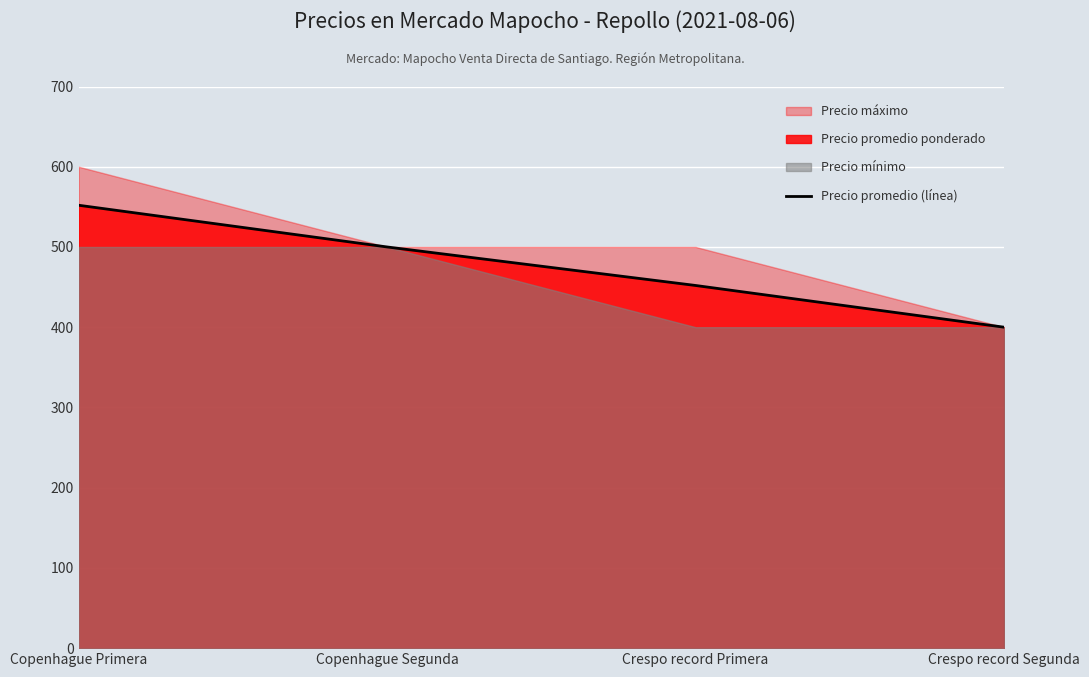

What is the difference between the values at Copenhague Segunda and Crespo record Primera?

48